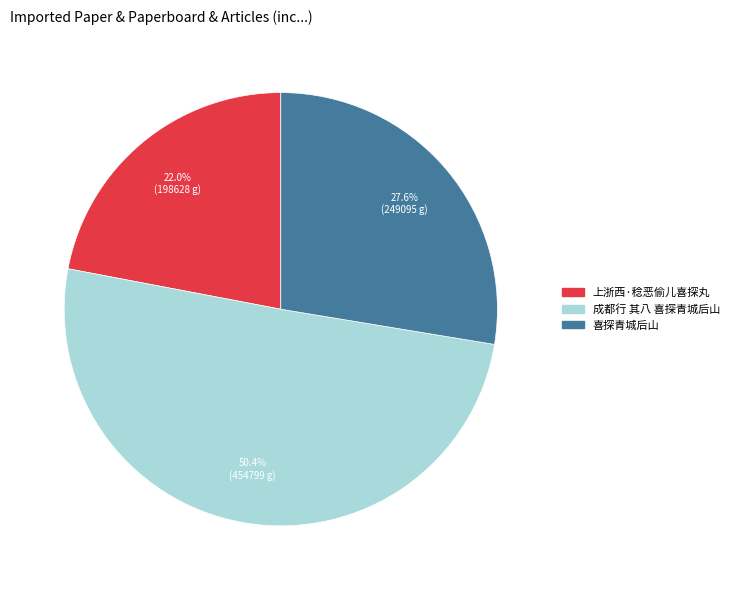

To the nearest percent, what percentage of the pie is 上浙西·稔恶偷儿喜探丸?

22%